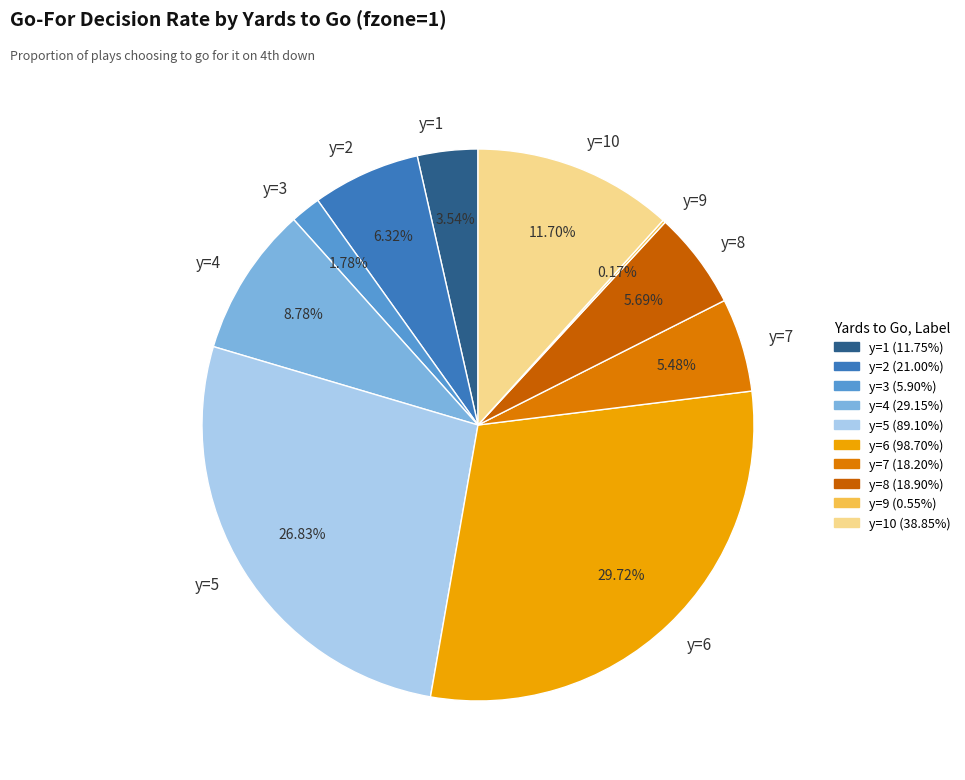

Which has a higher value, y=4 or y=2?

y=4